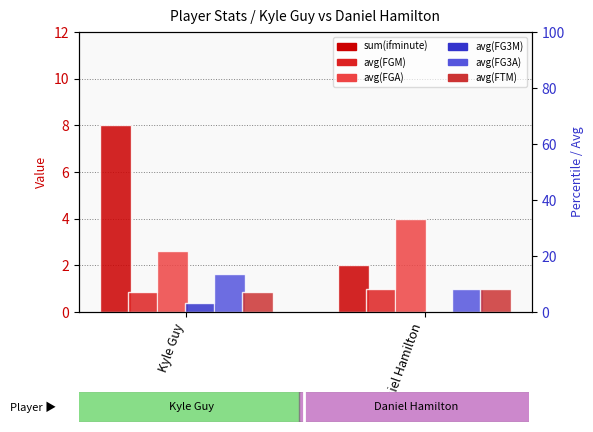

List the labels in order of avg(FGA) value, largest first.

Daniel Hamilton, Kyle Guy